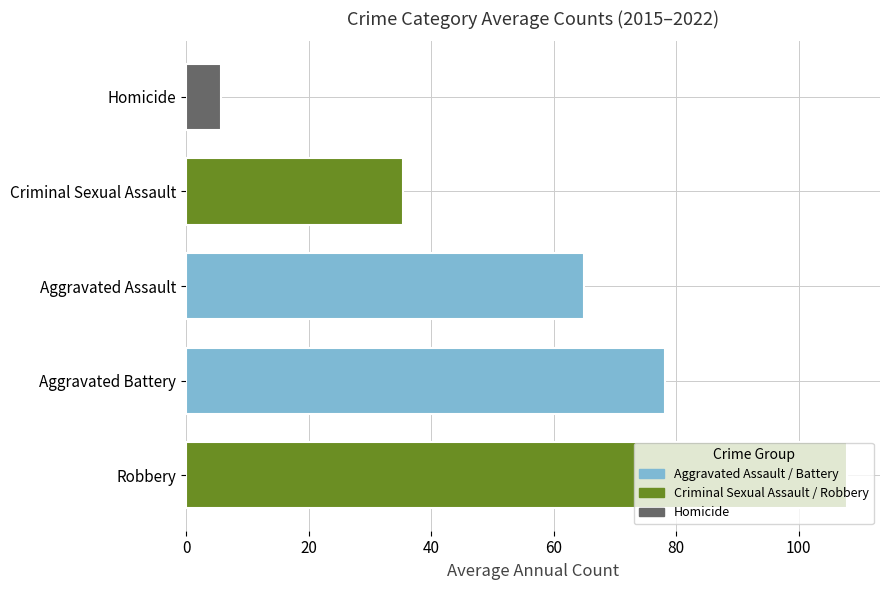

At which category does the chart reach its peak across all series?

Robbery